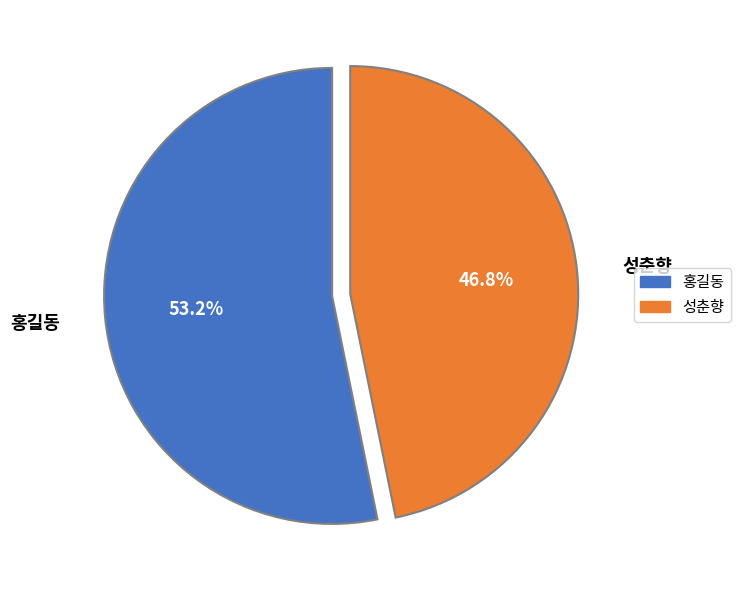

How many slices are in this pie chart?

2